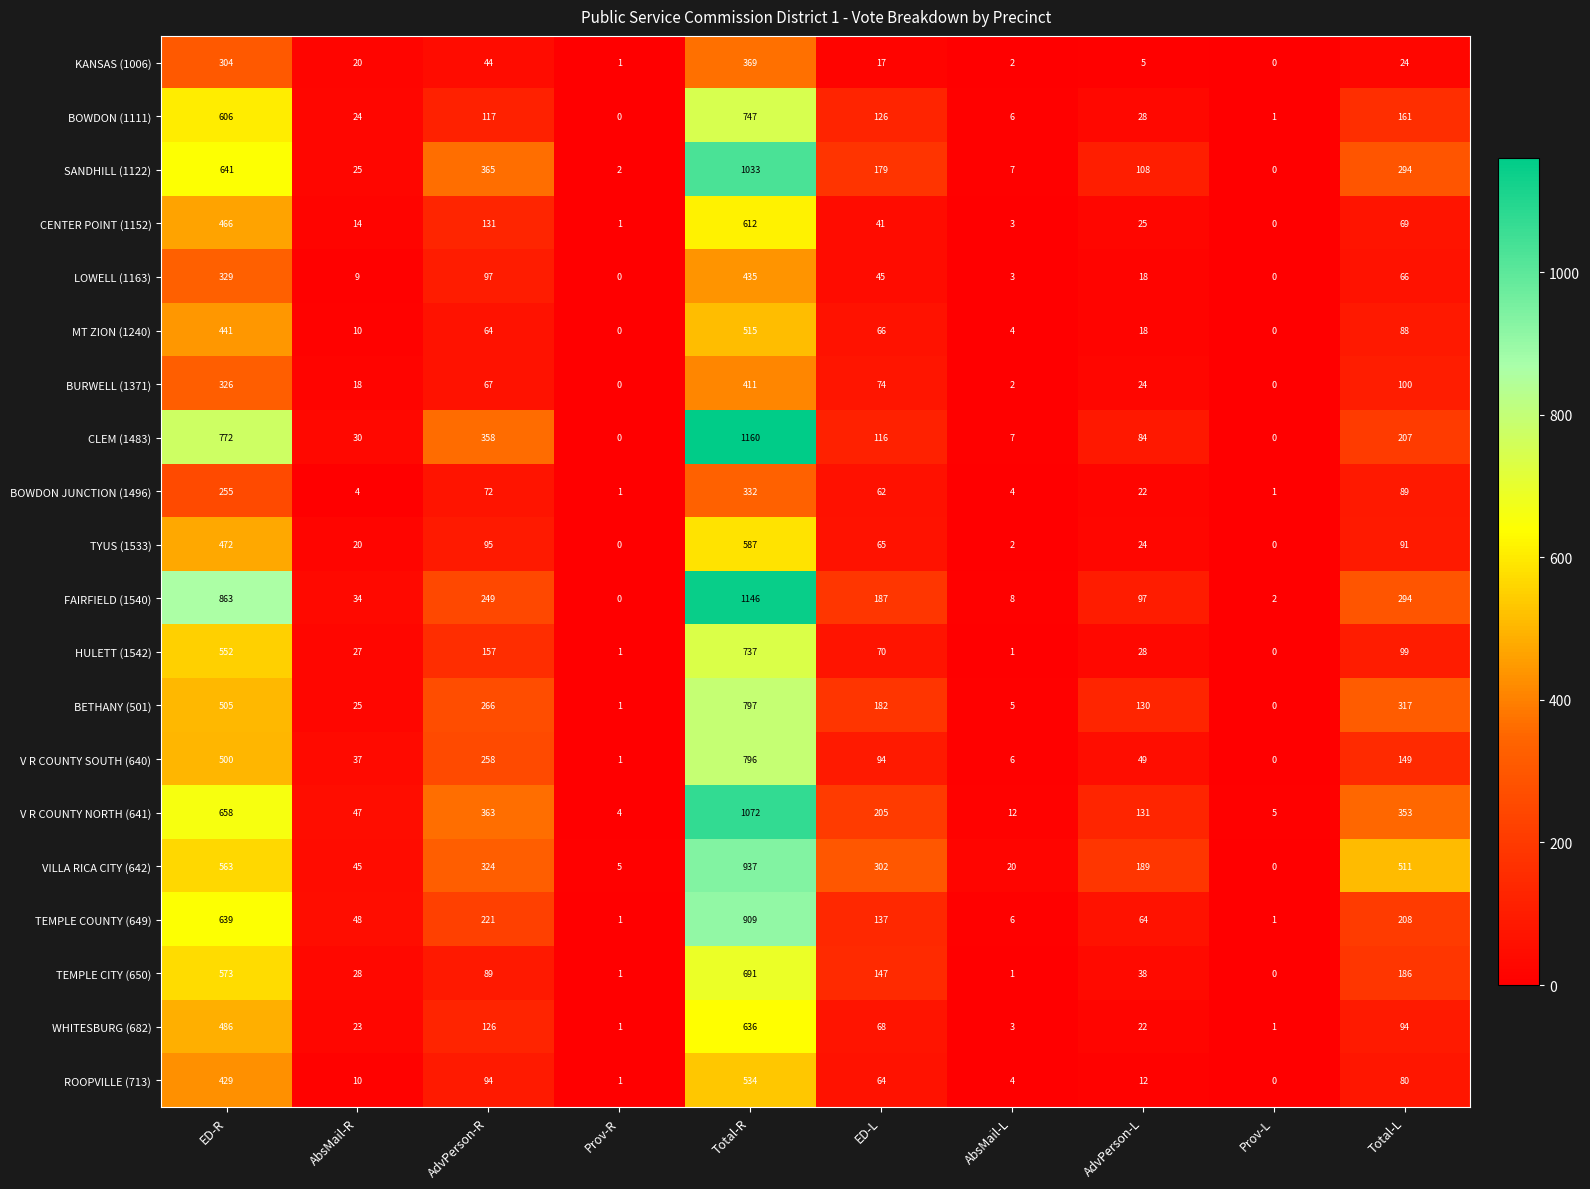

Which series has the largest total across all categories?

VILLA RICA CITY (642)